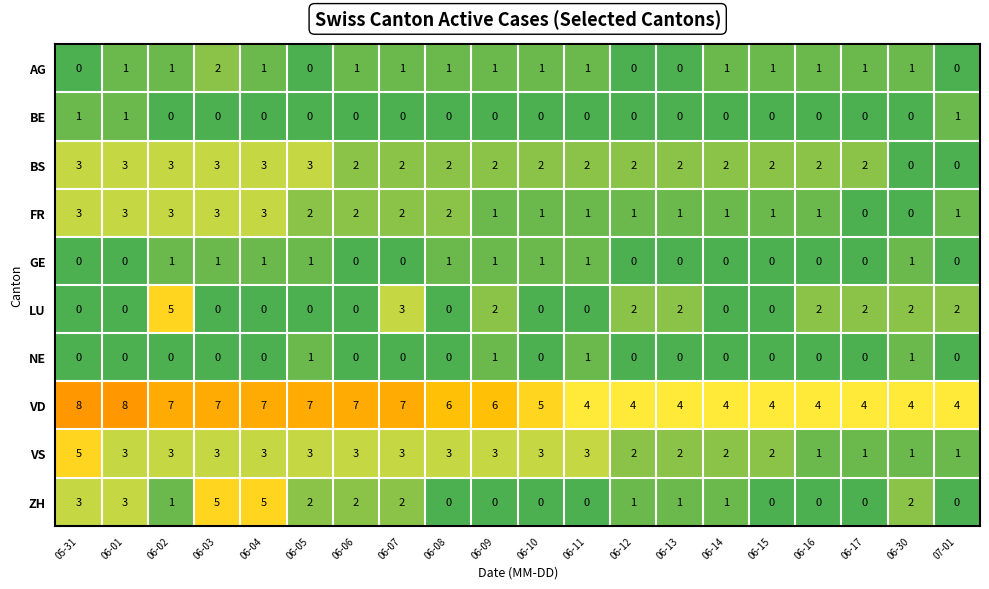

Count the number of categories in the chart.

20